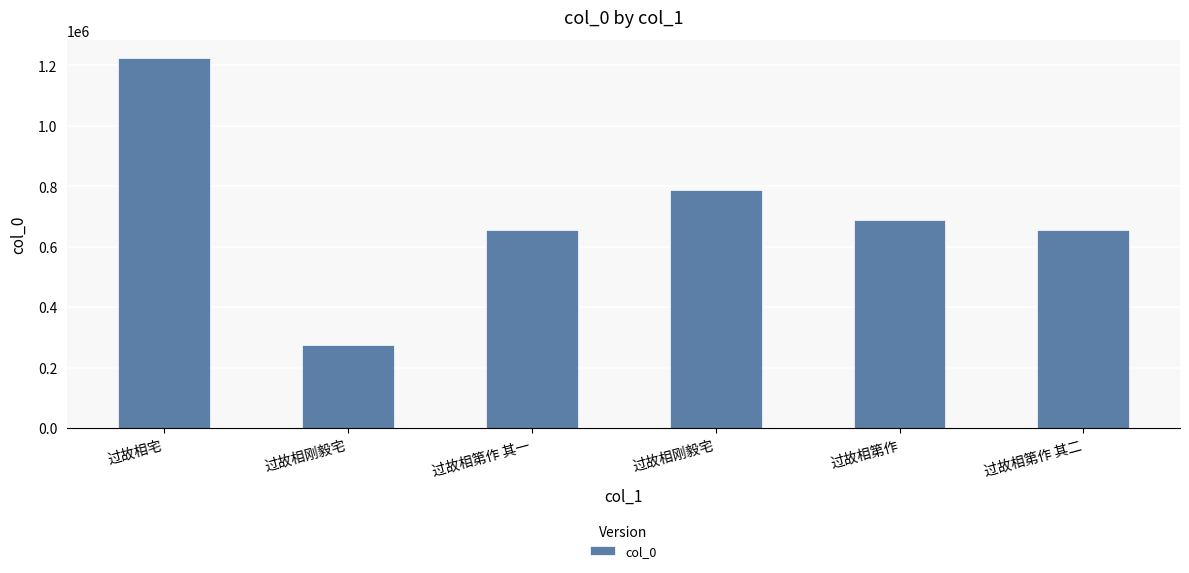

Rank the categories by value from lowest to highest.

过故相刚毅宅, 过故相第作 其一, 过故相第作 其二, 过故相第作, 过故相刚毅宅, 过故相宅